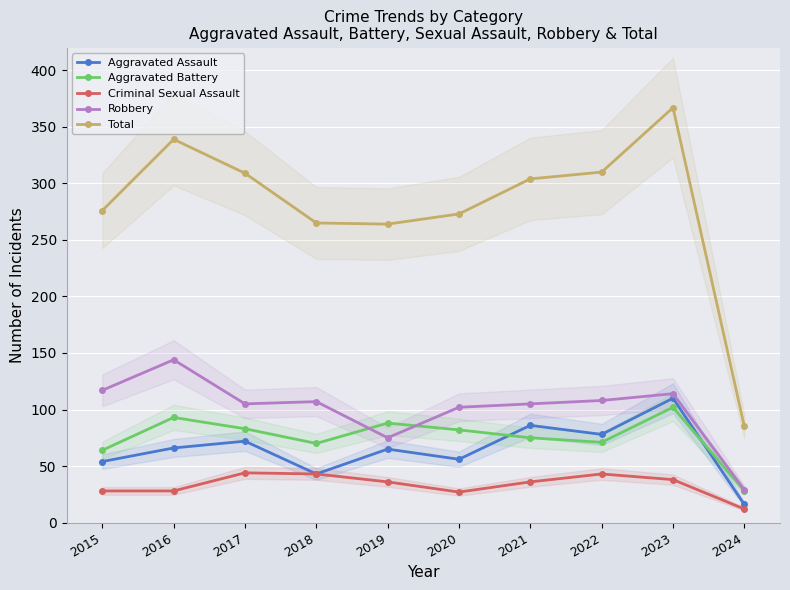

True or false: Aggravated Assault and Criminal Sexual Assault cross at least once.

False